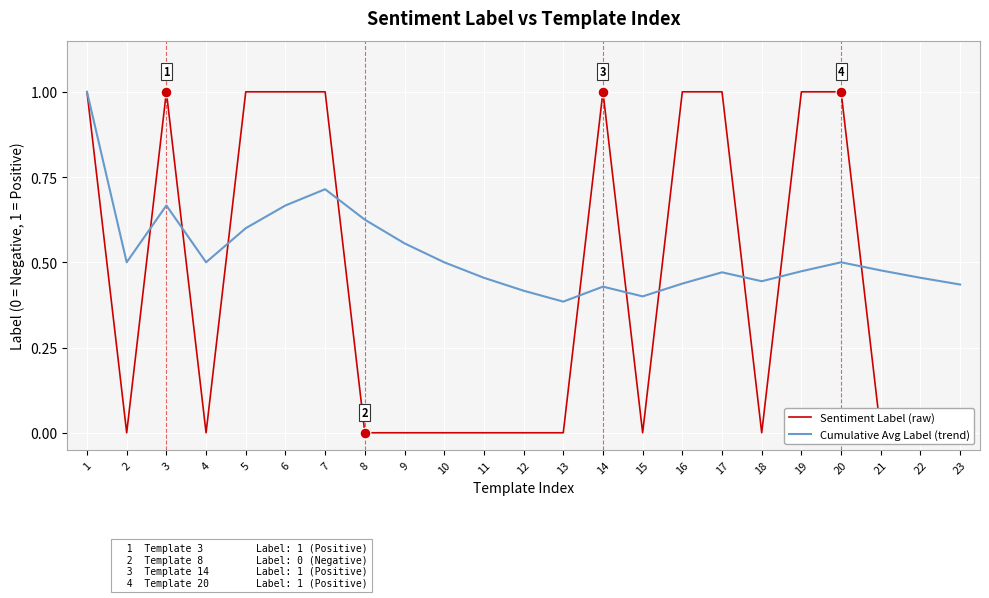

Which series has the widest spread of Y values?

Sentiment Label (raw)